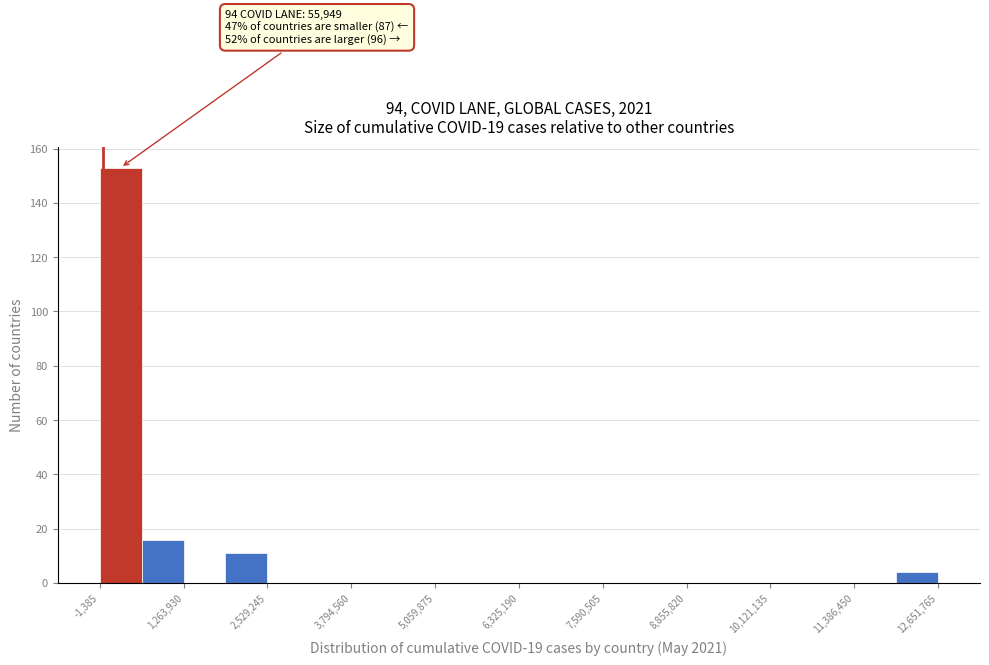

Read against the x-axis, roughly where is the centre of the tallest bar?

400000